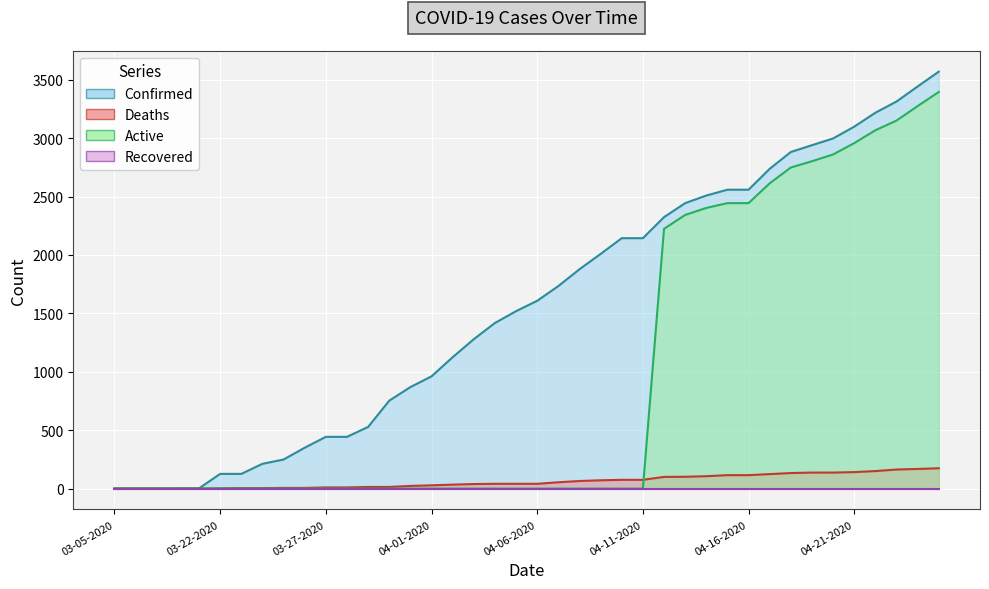

What is the difference between the maximum and minimum values in the Active series?

3396